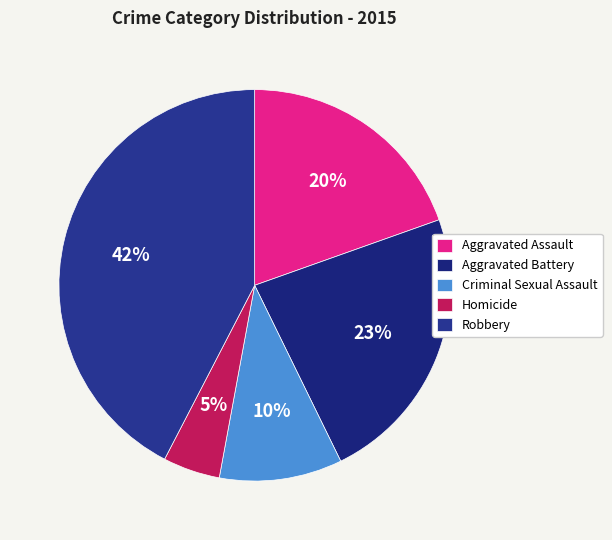

To the nearest percent, what percentage of the pie is Robbery?

42%